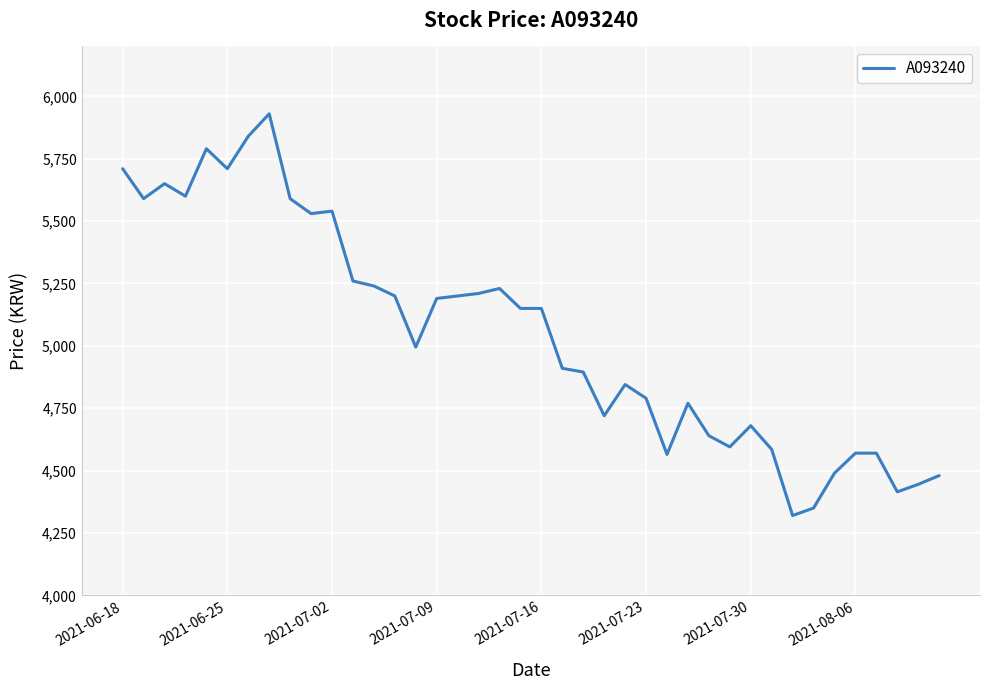

What is the maximum value shown in the chart?

5930